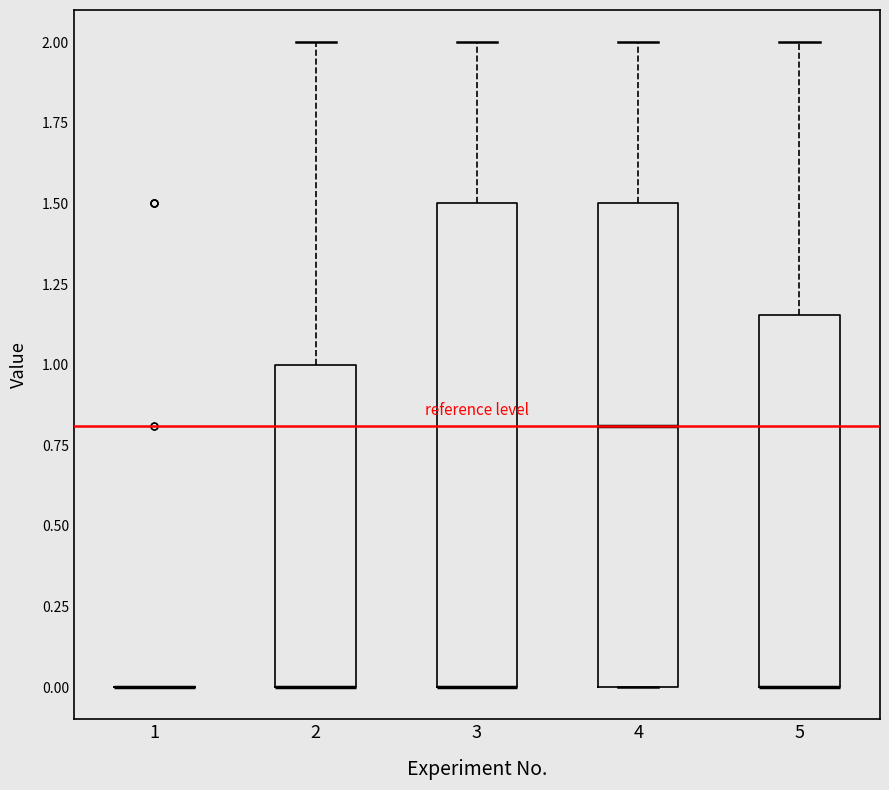

Reading left to right, transcribe this box plot: for each box, give where its median line is, the range the box spans, and where its two whiskers end, as read against the y-axis. The values are not printed on the chart, so give them approximately, as read against the axis.

1: box collapsed to a line at 0.00, whiskers 0.00 to 0.00
2: median 0.00 (drawn on the box's lower edge), box 0.00 to 1.00, whiskers 0.00 to 2.00
3: median 0.00 (drawn on the box's lower edge), box 0.00 to 1.50, whiskers 0.00 to 2.00
4: median 0.80, box 0.00 to 1.50, whiskers 0.00 to 2.00
5: median 0.00 (drawn on the box's lower edge), box 0.00 to 1.15, whiskers 0.00 to 2.00